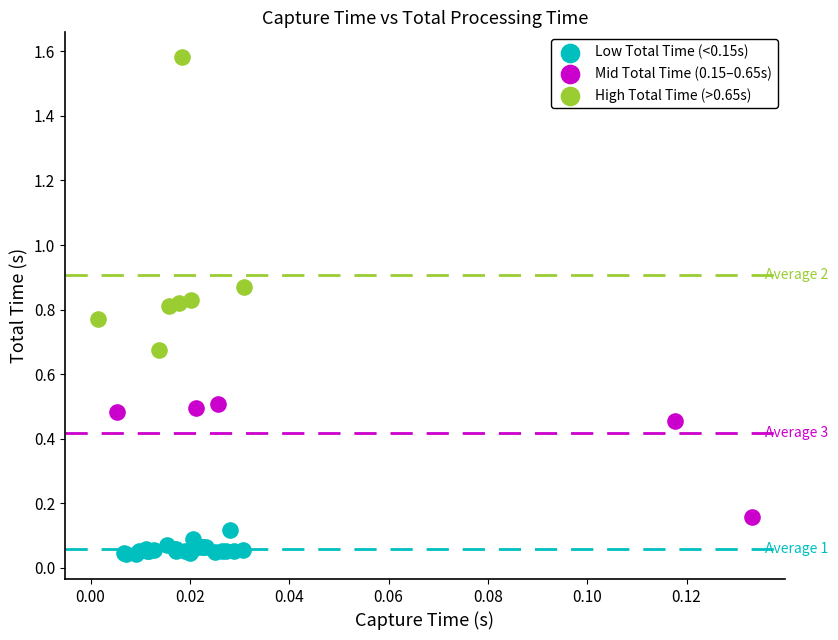

Which series has the largest Y range (max minus min)?

High Total Time (>0.65s)